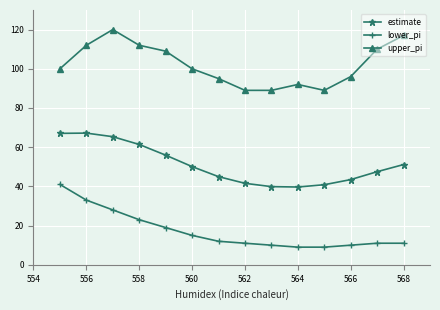

Rank the series by their average value, from highest to lowest.

upper_pi, estimate, lower_pi